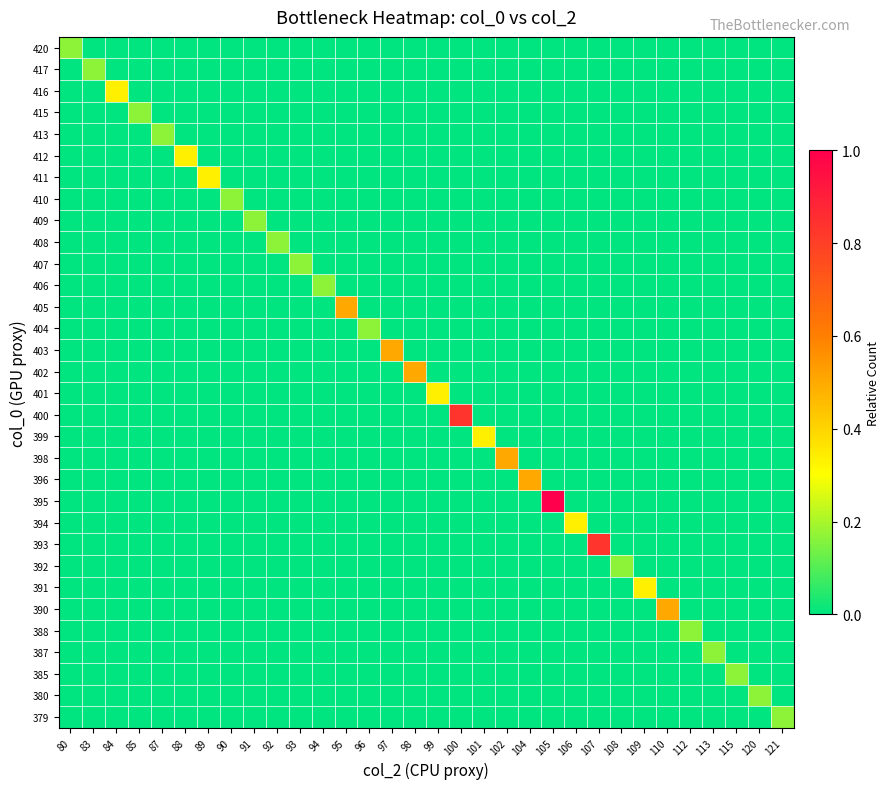

What is the total value across all series at 108?

0.2